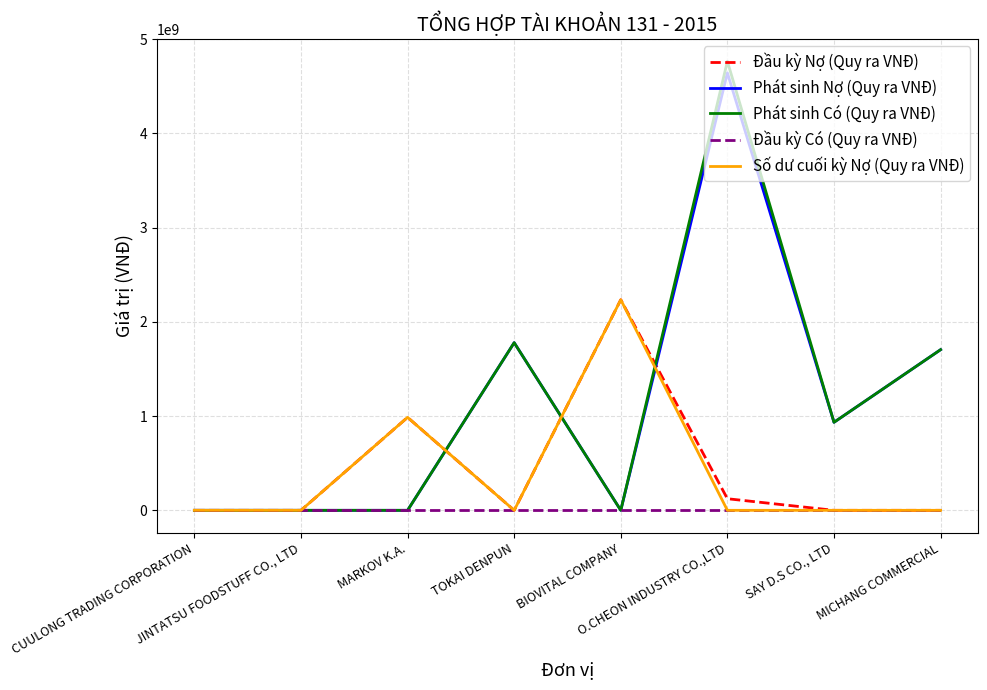

What is the maximum value shown in the chart?

4763708534